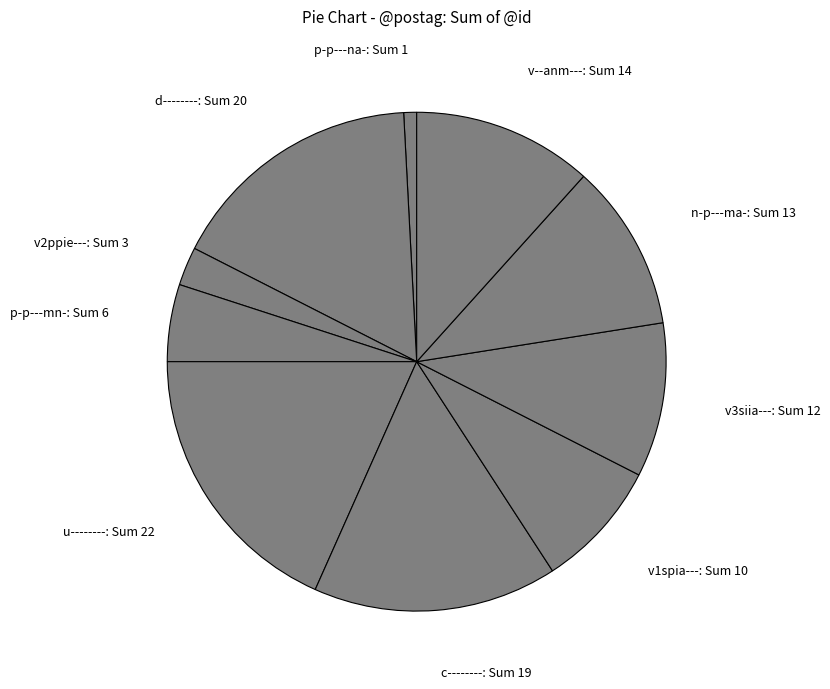

Combined, do p-p---mn-: Sum 6 and u--------: Sum 22 account for over 50%?

No